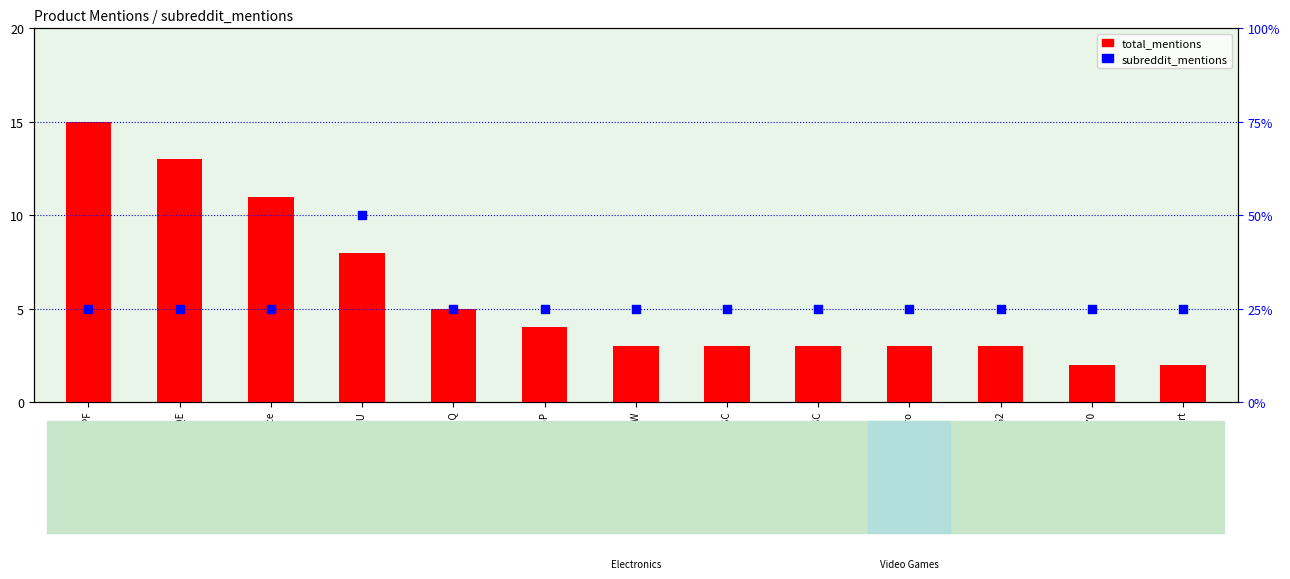

Which series contains the highest Y value?

total_mentions